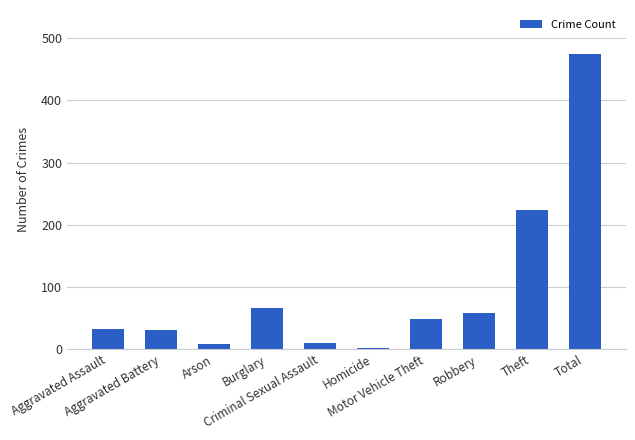

What is the average value?

96